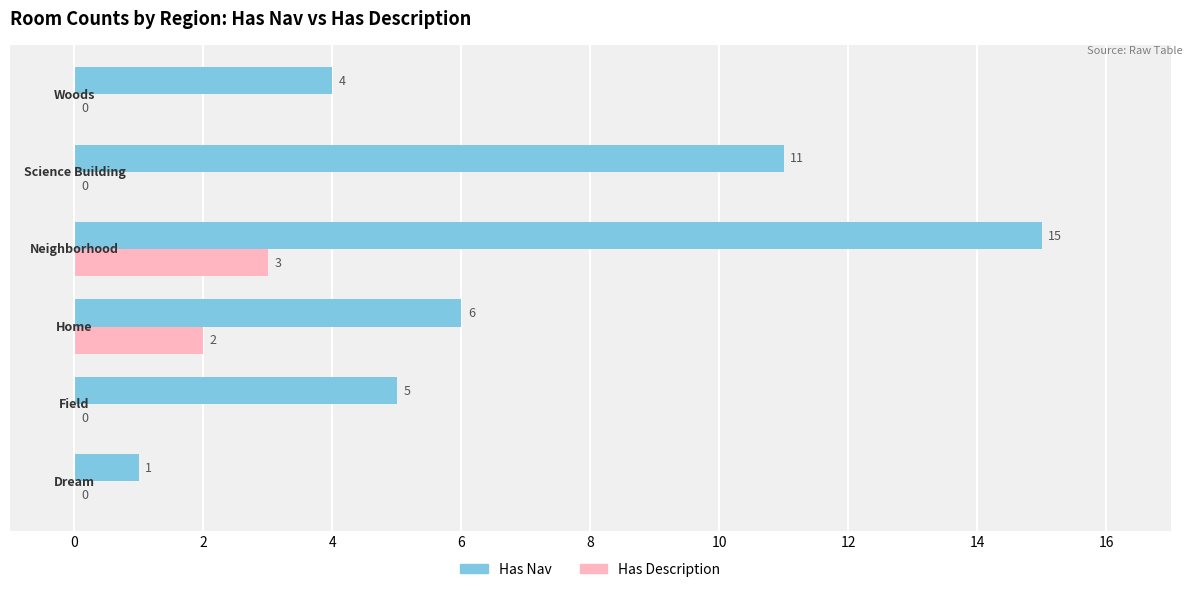

What is the greatest value displayed?

15